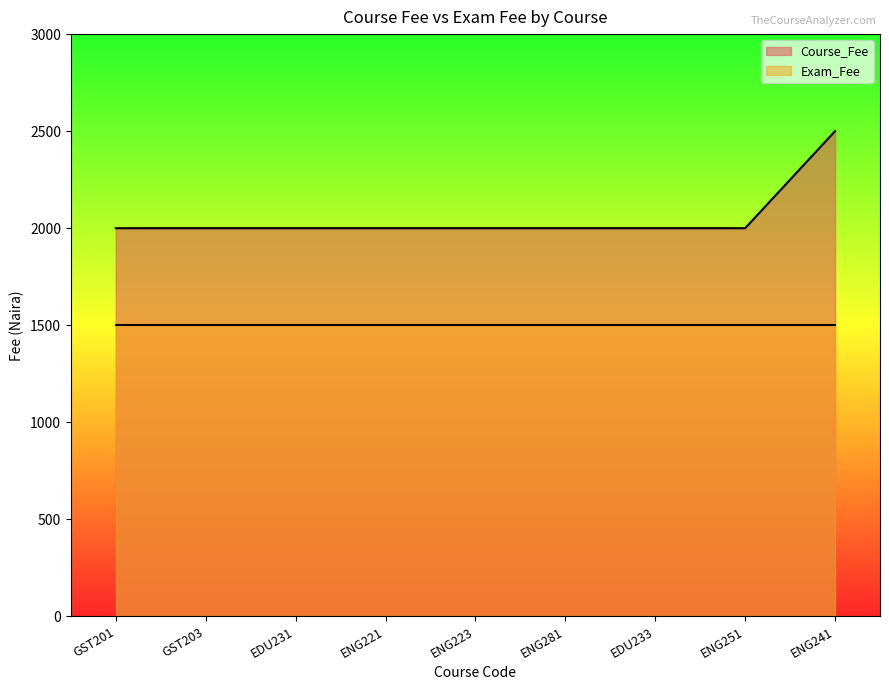

Rank the categories by value from lowest to highest.

GST201, GST203, EDU231, ENG221, ENG223, ENG281, EDU233, ENG251, ENG241